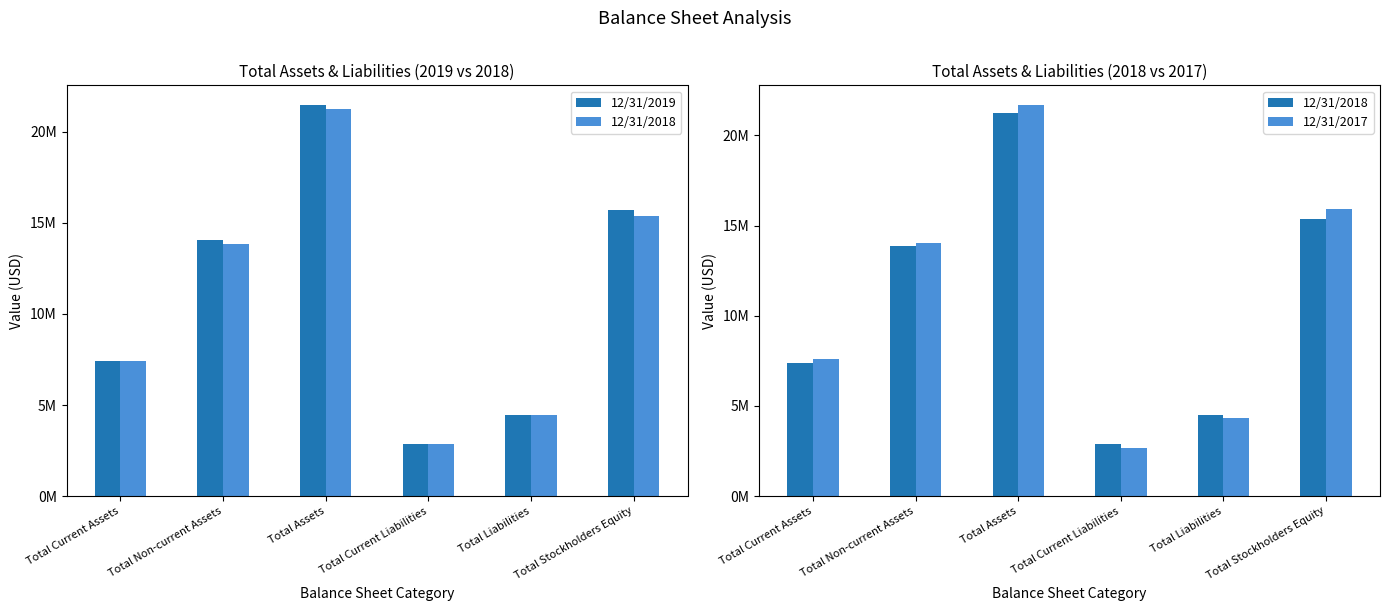

What is the label of the 6th bar from the left?

Total Stockholders Equity